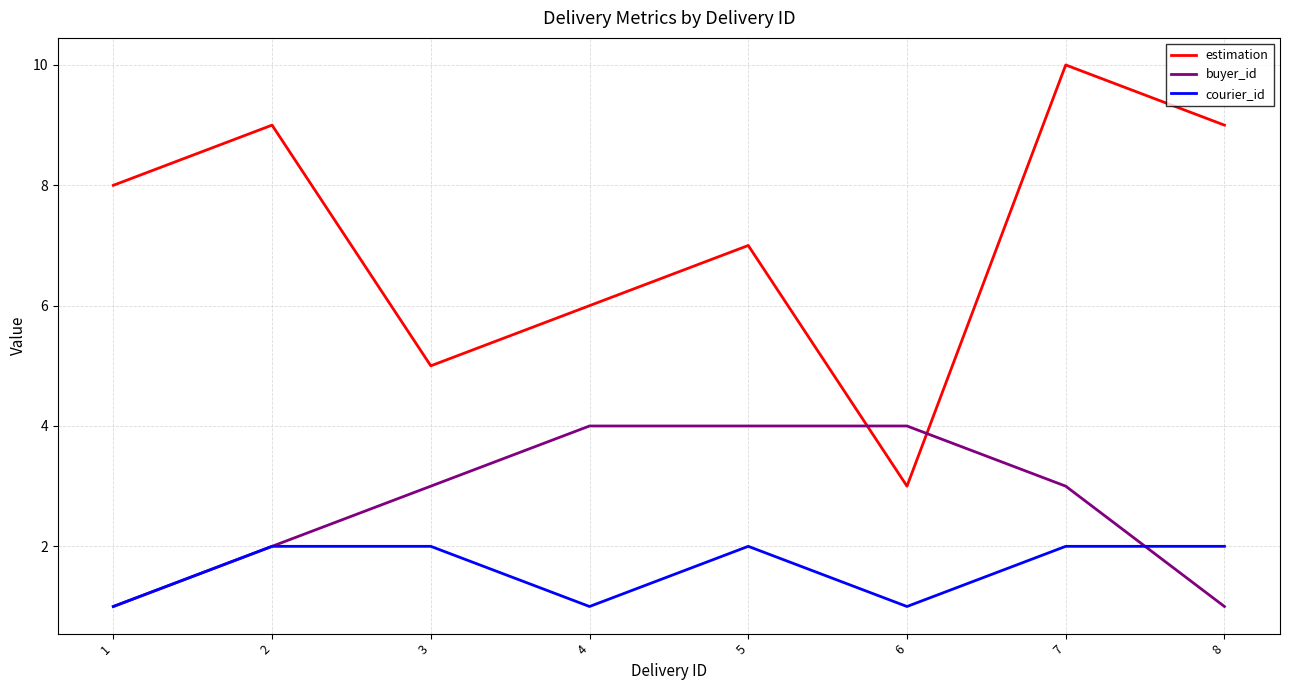

What is the lowest value of the estimation series?

3